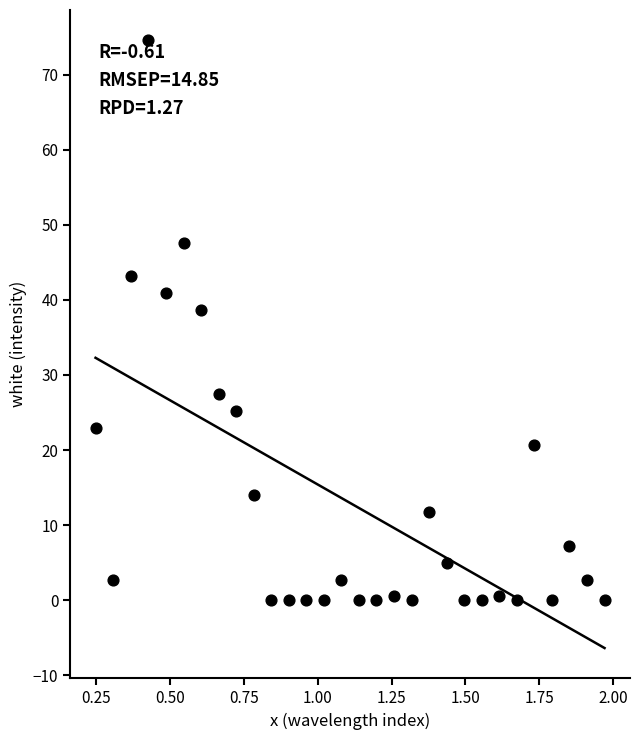

What is the range of Y values (max minus min)?

74.6